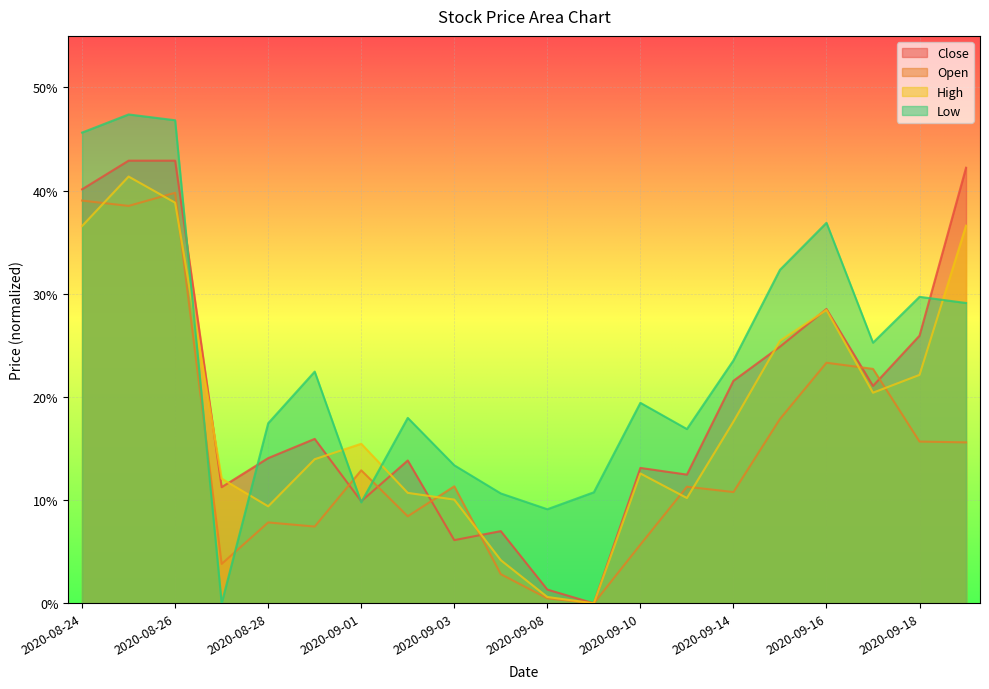

At which category is the sum across all series the highest?

2020-08-25